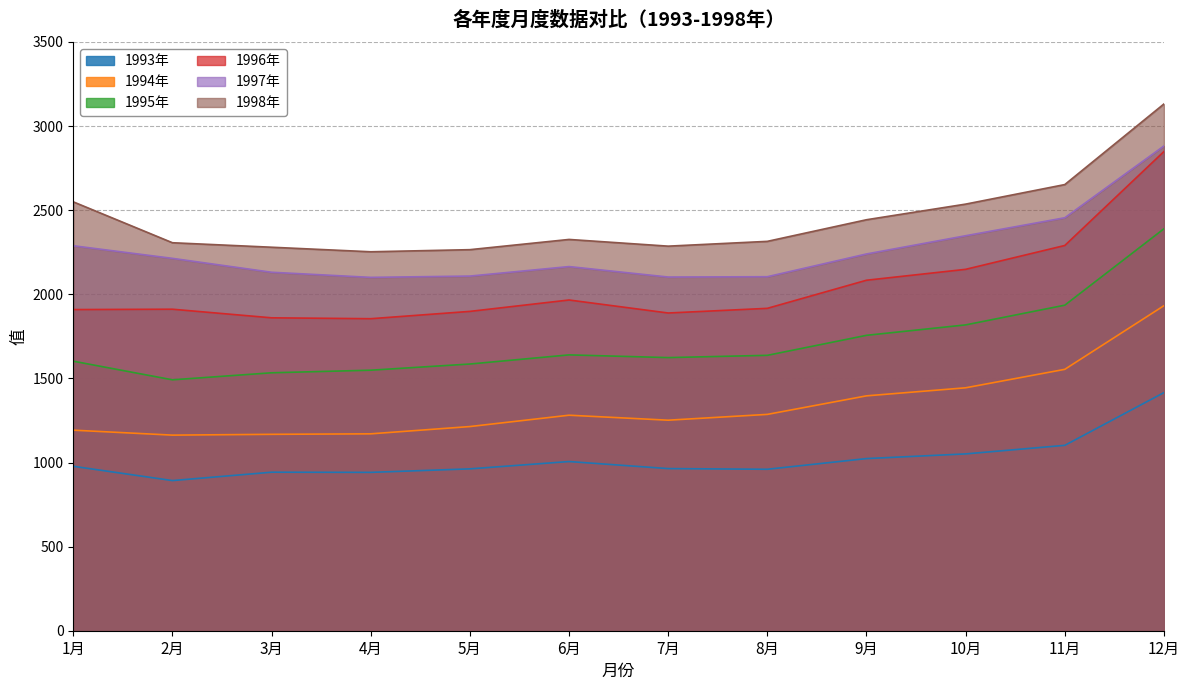

What is the sum of the 1996年 values at 10月 and 6月?

4114.3